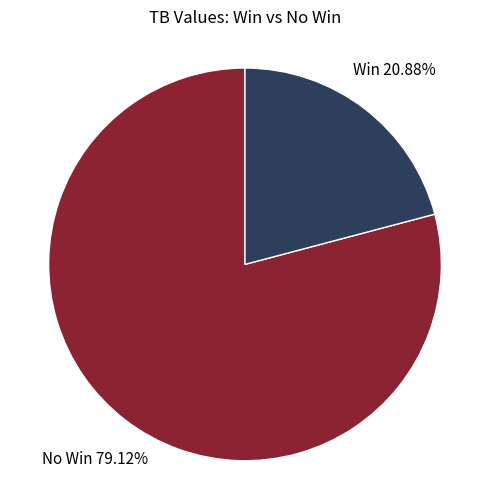

How many slices are in this pie chart?

2